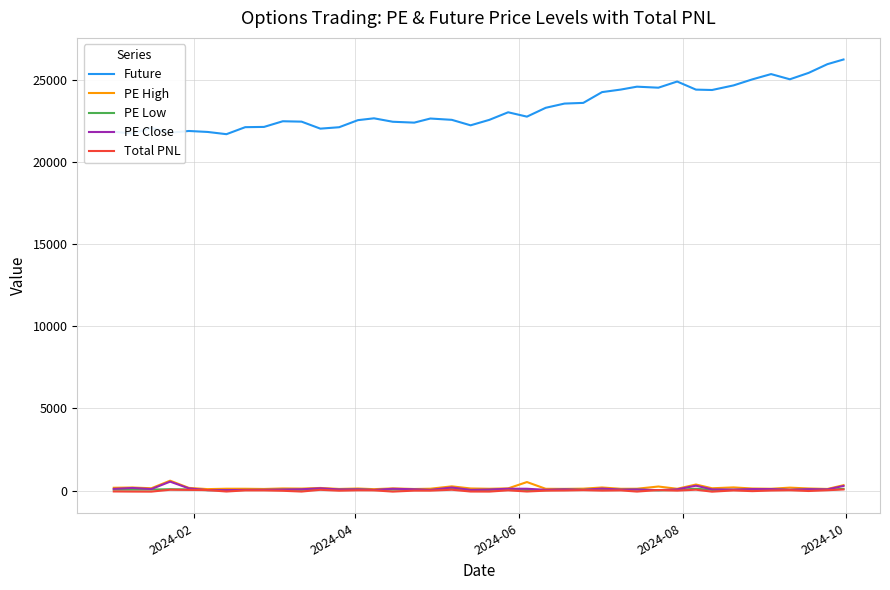

What is the greatest value displayed?

26225.8